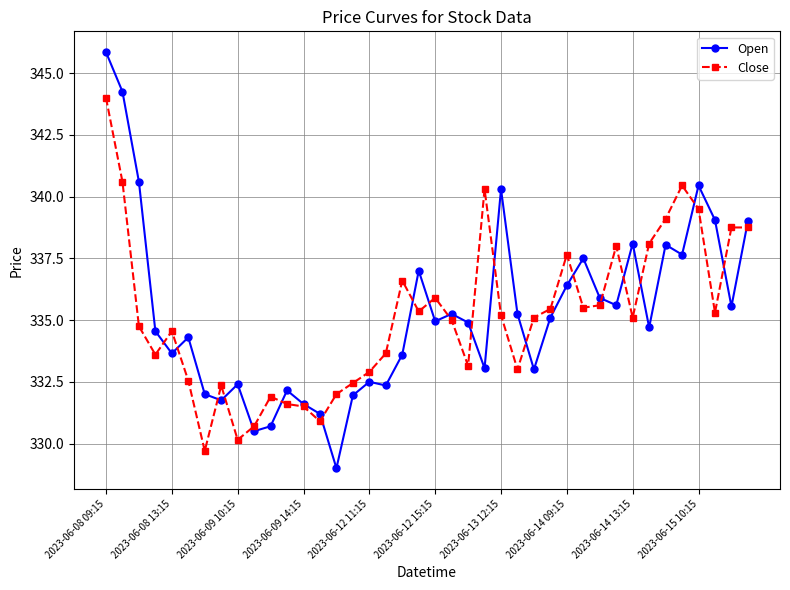

Count the number of categories in the chart.

40